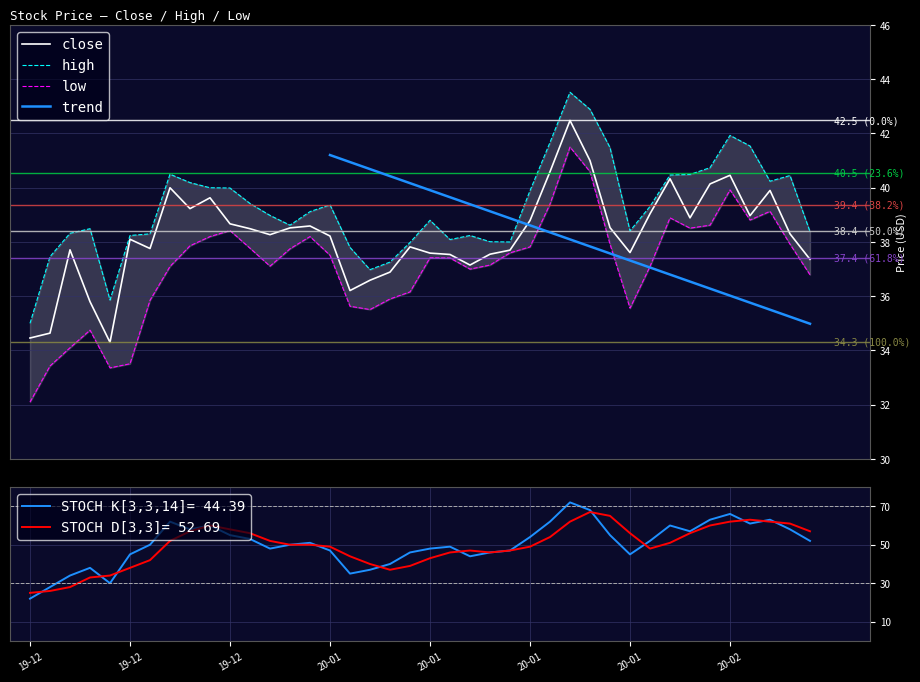

What is the smallest value displayed?

32.1